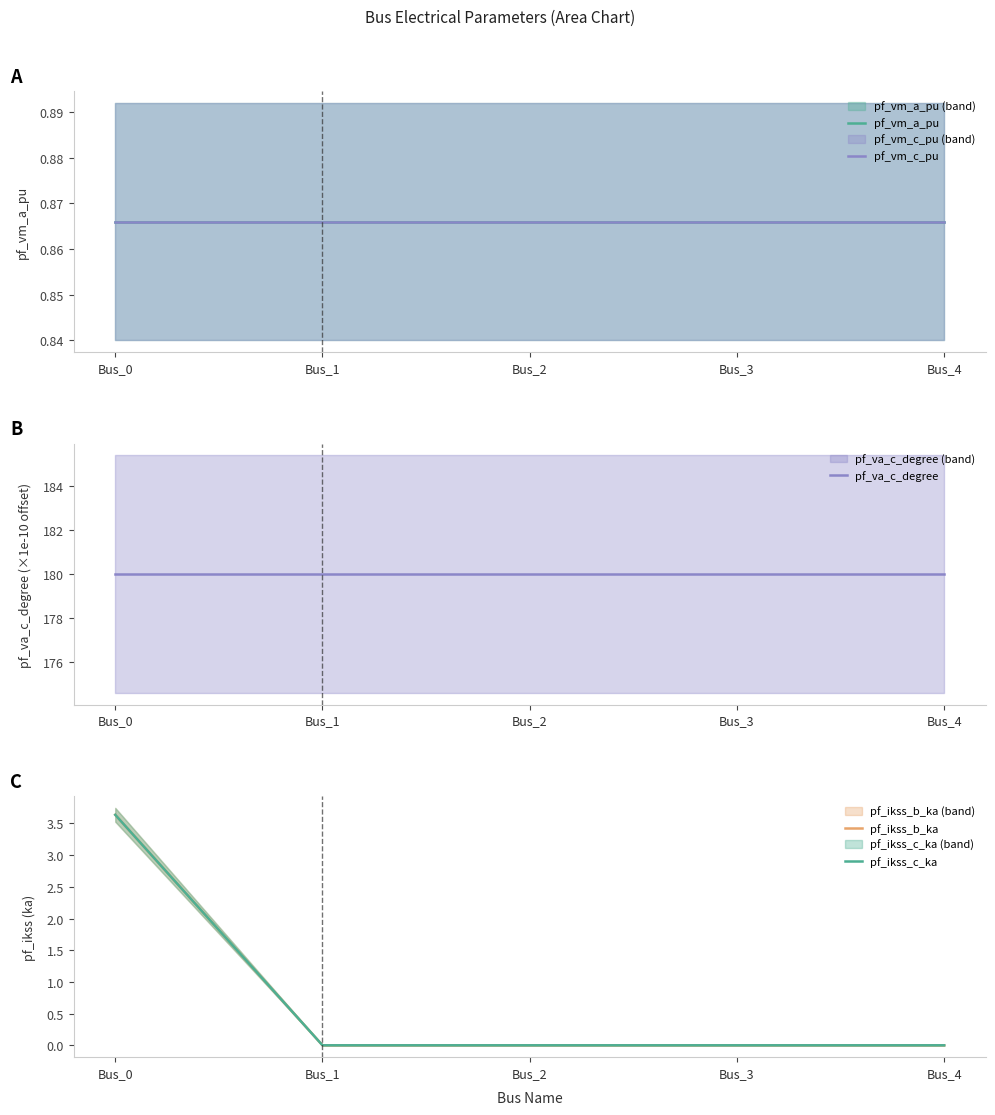

List the labels in order of pf_ikss_b_ka value, smallest first.

Bus_1, Bus_2, Bus_3, Bus_4, Bus_0